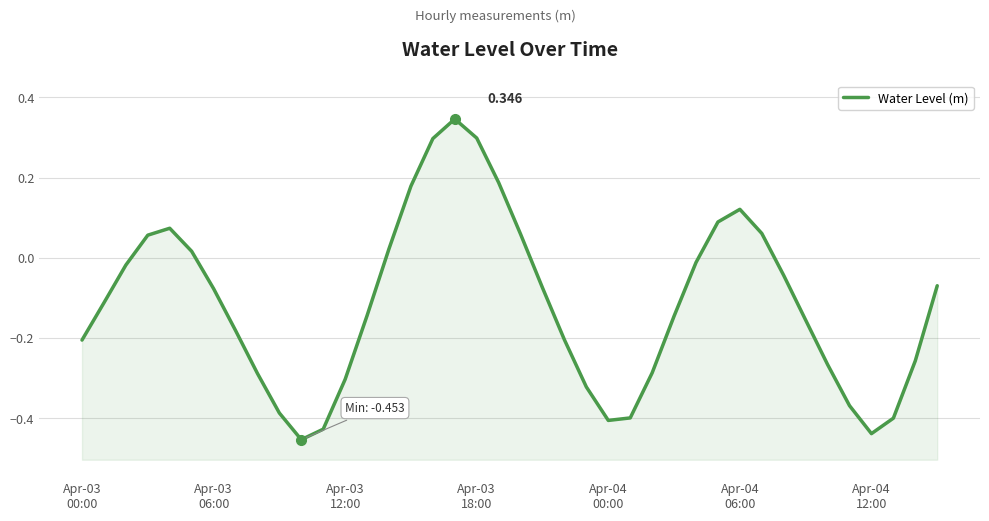

True or false: the data shows -0.2 at Apr-03 12:00.

False